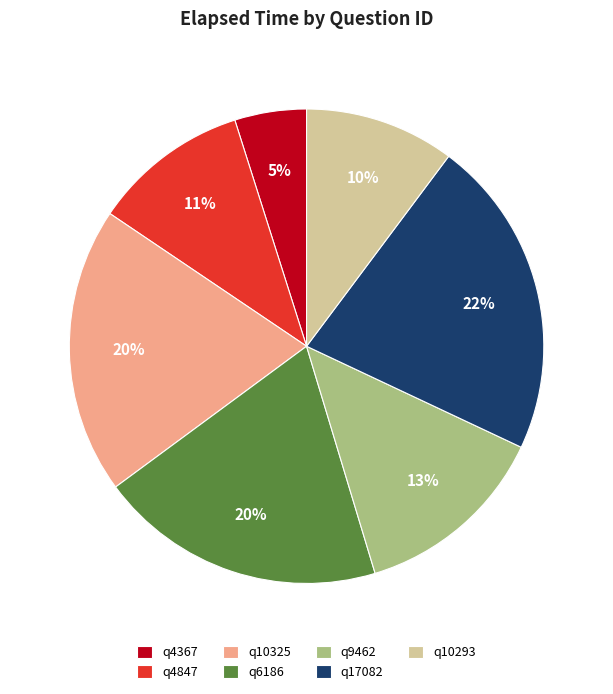

Is there any slice that represents more than half of the pie?

No